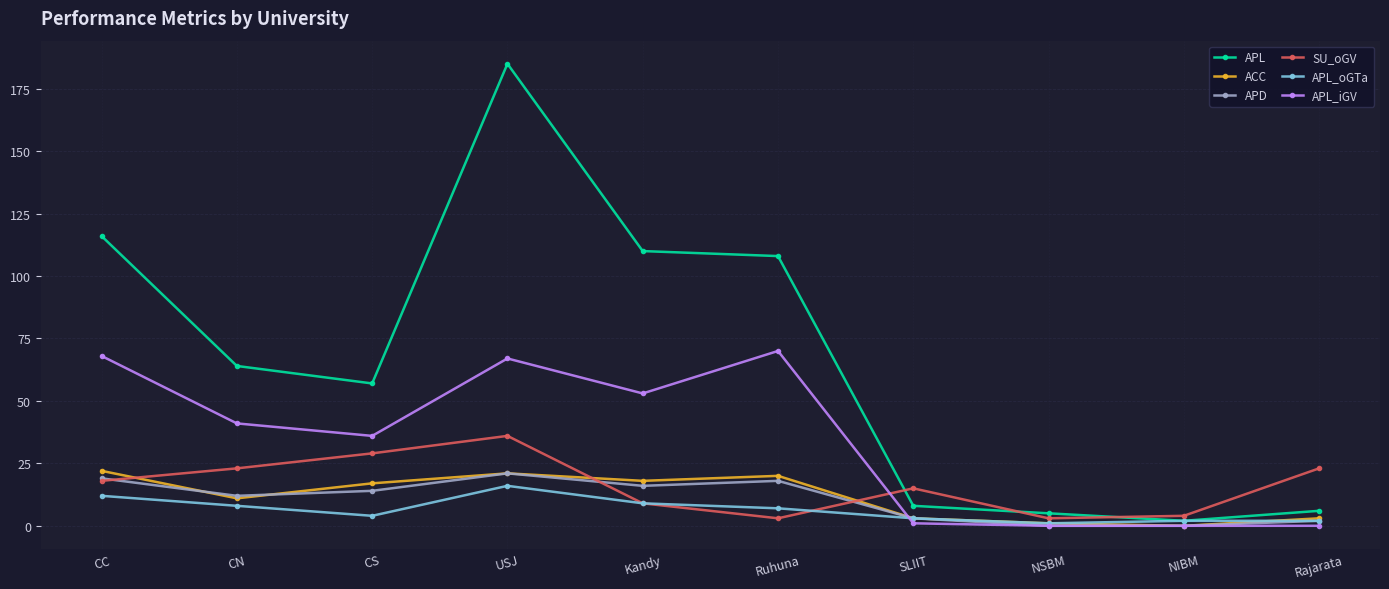

Reading left to right, what are all the values shown in this chart?

APL: 116	64	57	185	110	108	8	5	2	6
ACC: 22	11	17	21	18	20	3	1	0	3
APD: 19	12	14	21	16	18	3	0	0	2
SU_oGV: 18	23	29	36	9	3	15	3	4	23
APL_oGTa: 12	8	4	16	9	7	3	1	2	2
APL_iGV: 68	41	36	67	53	70	1	0	0	0